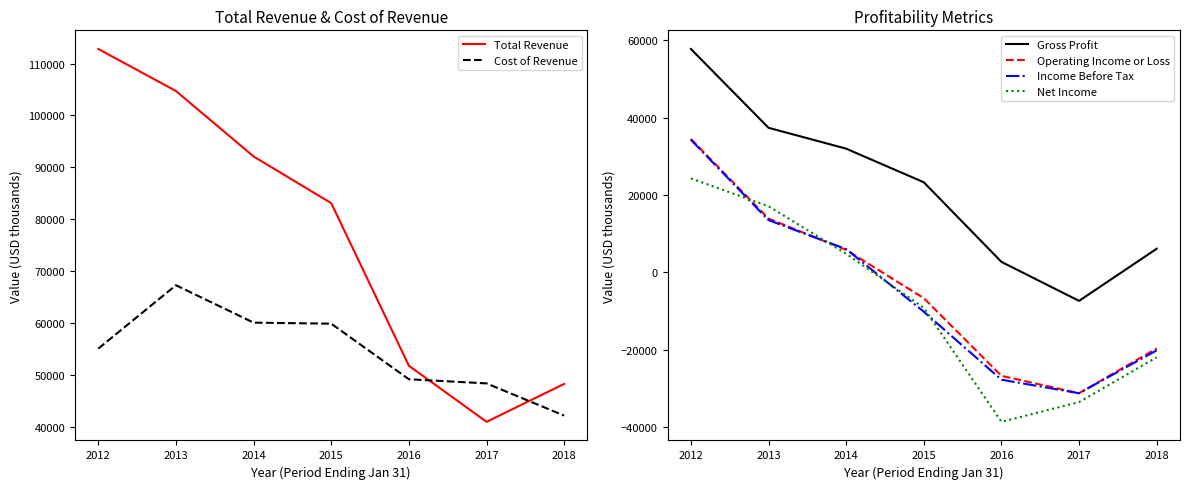

What is the maximum value shown in the chart?

112800